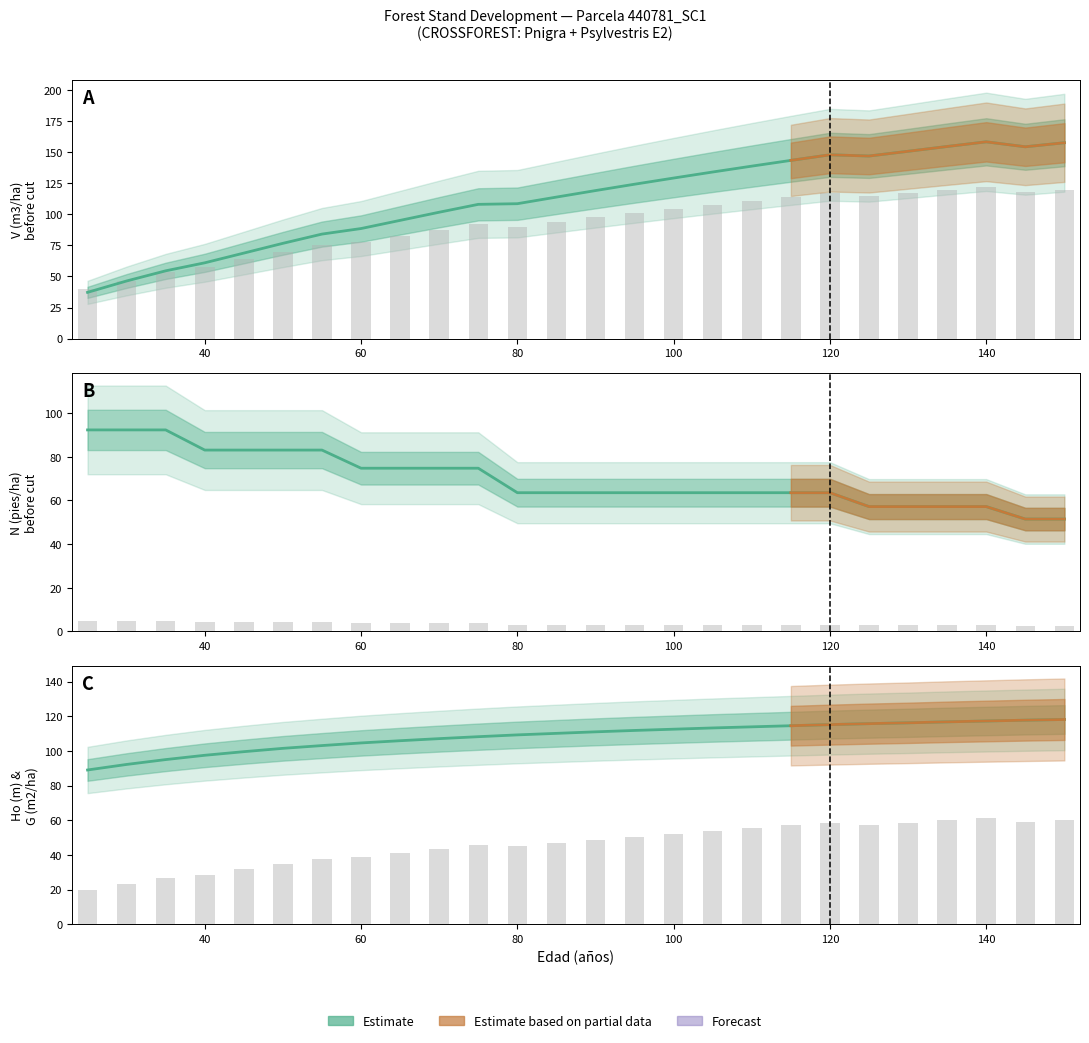

Rank the series by their maximum value, from lowest to highest.

N (pies/ha) antes, Ho (m), V (m3/ha) antes